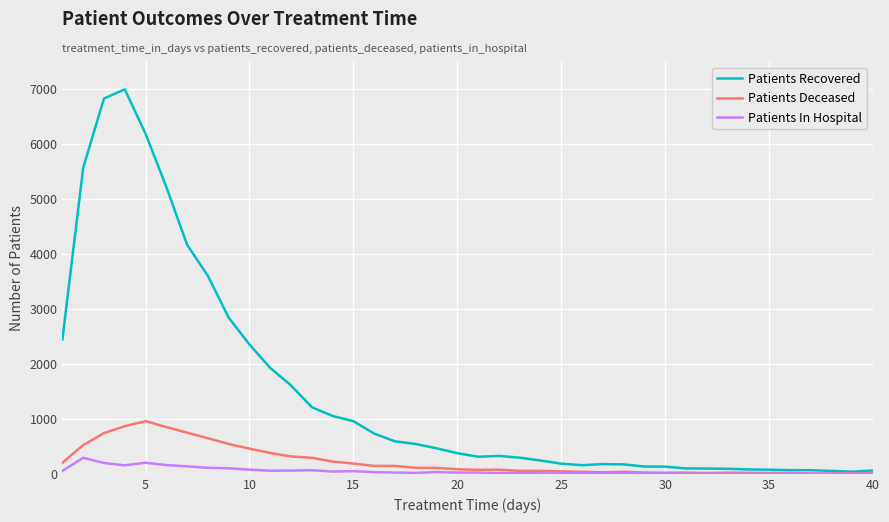

How many lines are shown in the chart?

3